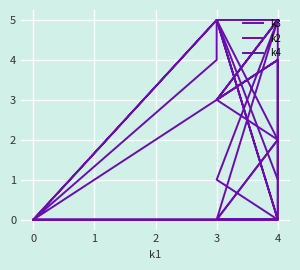

Count the number of categories in the chart.

12